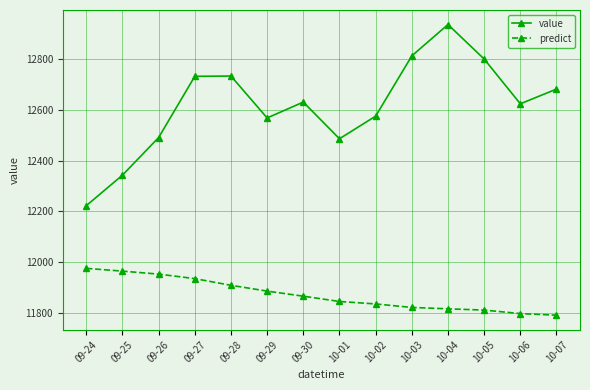

List the series in order of their peak value, lowest first.

predict, value